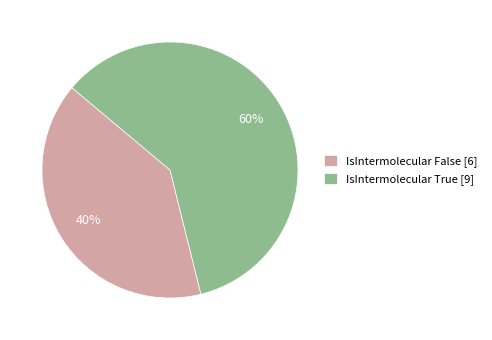

To the nearest percent, what is the average slice percentage?

50%